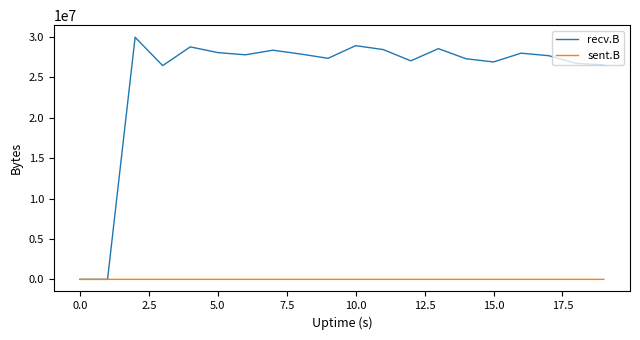

List the series in order of their peak value, lowest first.

sent.B, recv.B